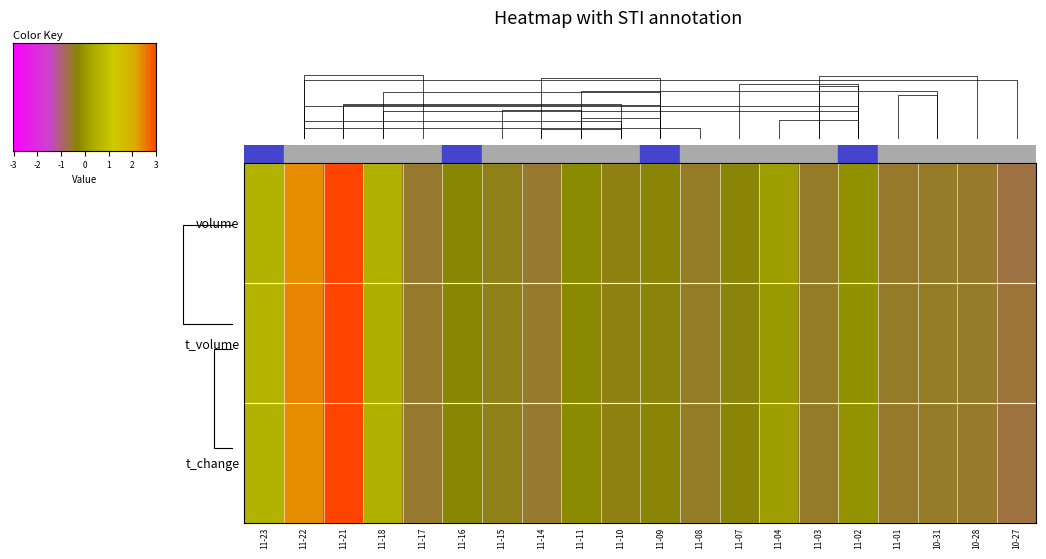

The volume series shows -0.4 at 11-11. True or false?

False